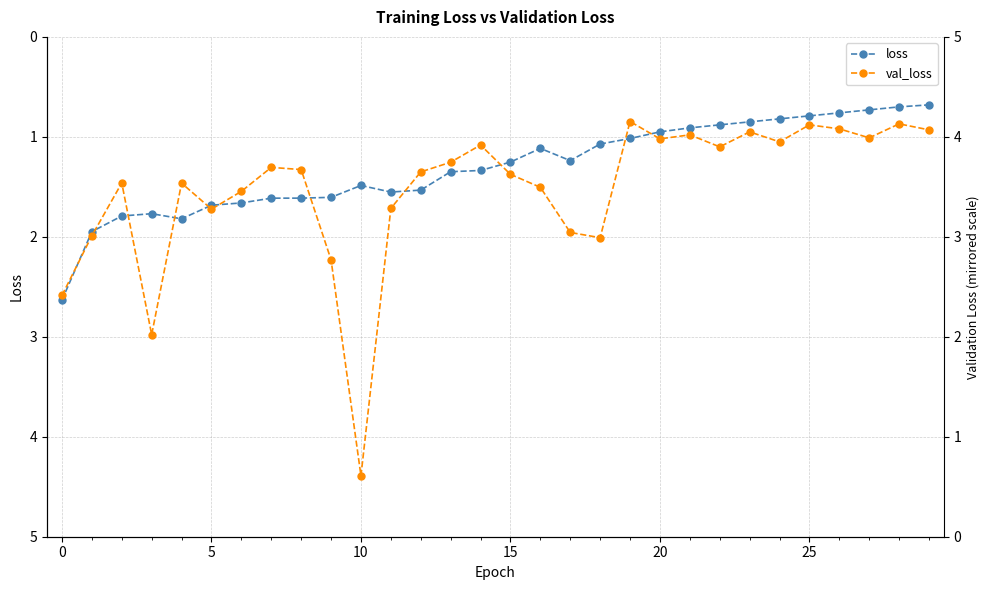

Which series changed the most between 20 and 27?

loss